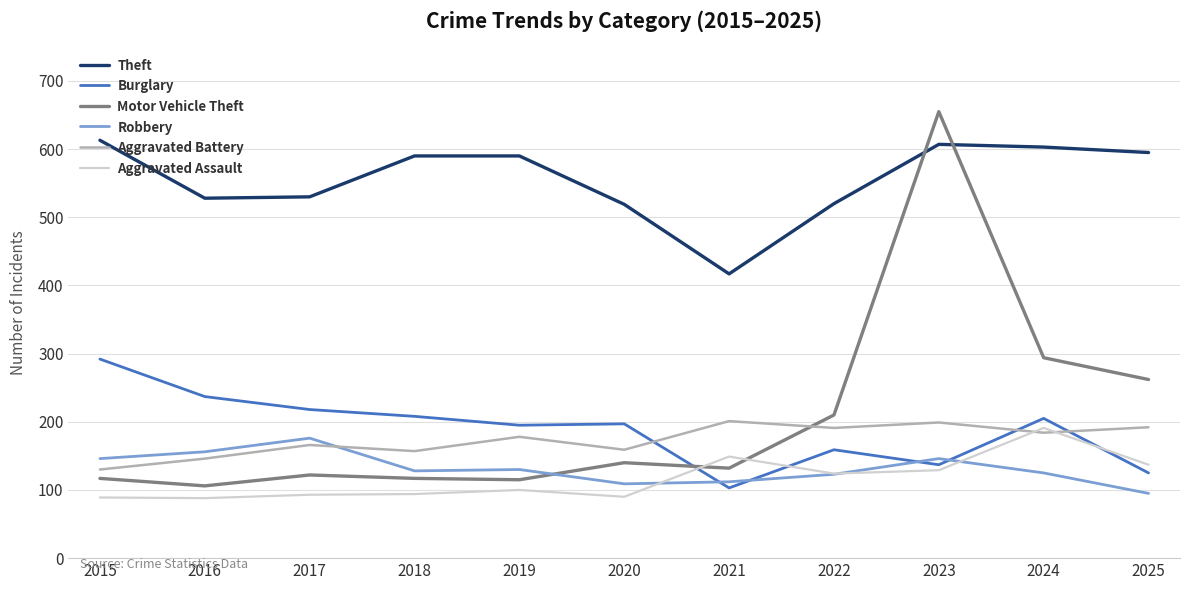

What is the lowest value of the Aggravated Battery series?

130